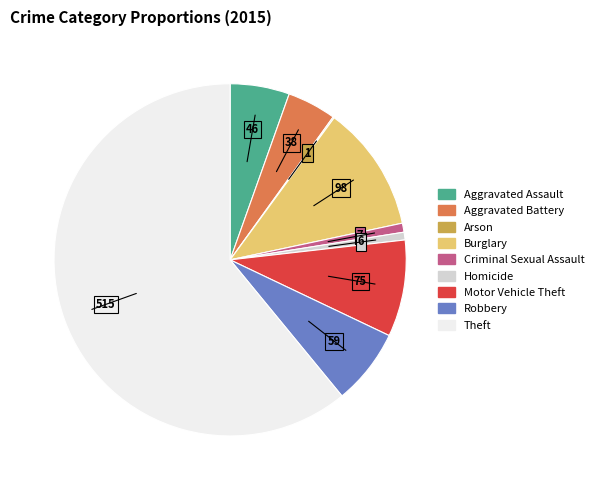

Does Theft represent more than half of the total?

Yes